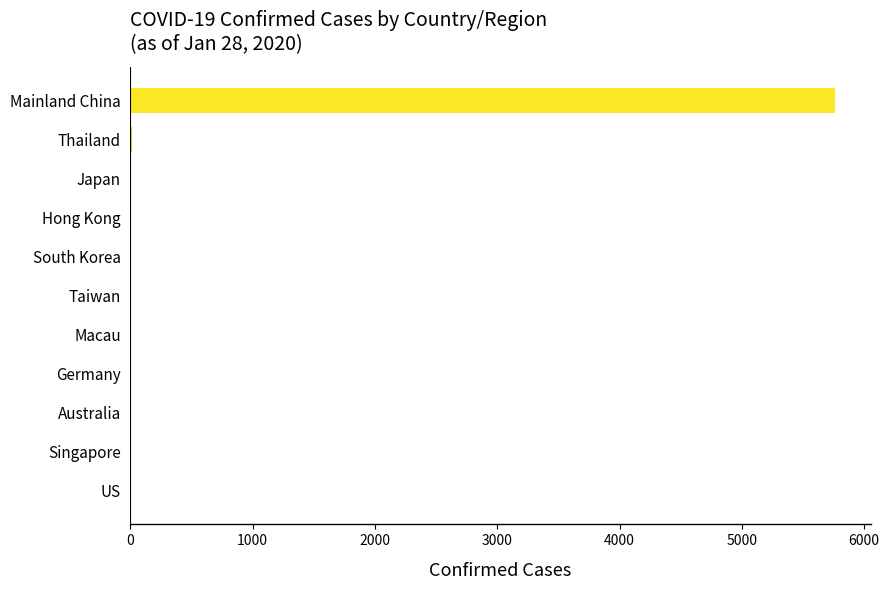

The value at Mainland China is 5765. True or false?

True